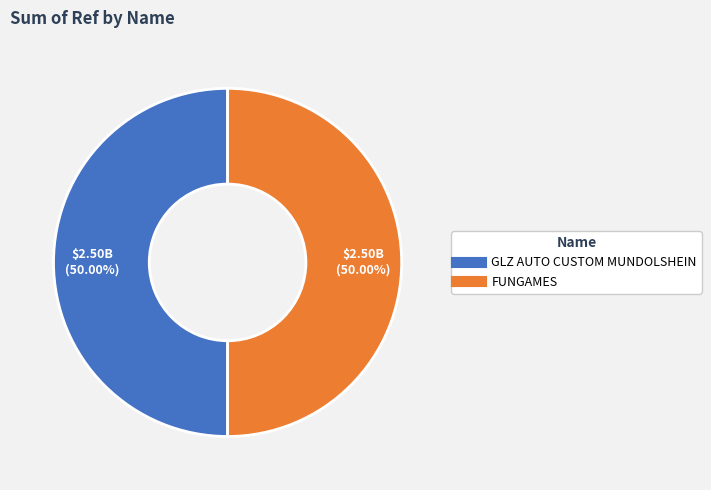

Do GLZ AUTO CUSTOM MUNDOLSHEIN and FUNGAMES together represent more than half of the pie?

Yes